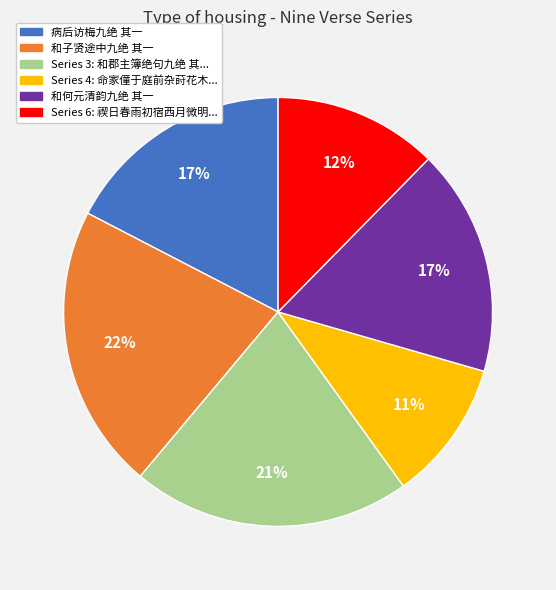

Is there any slice that represents more than half of the pie?

No